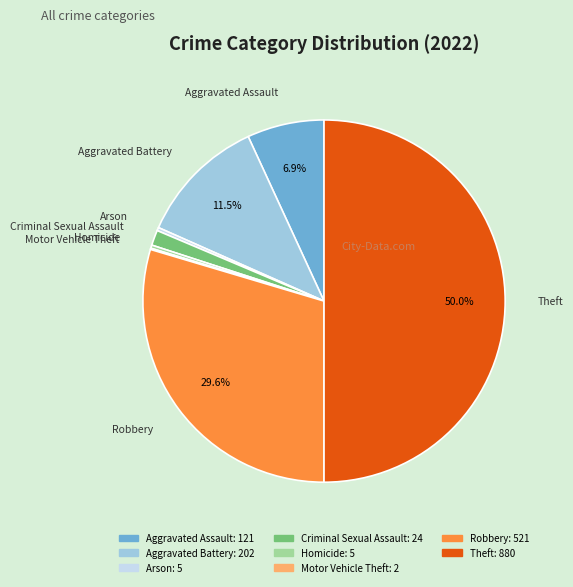

Is Aggravated Assault the majority of the pie?

No